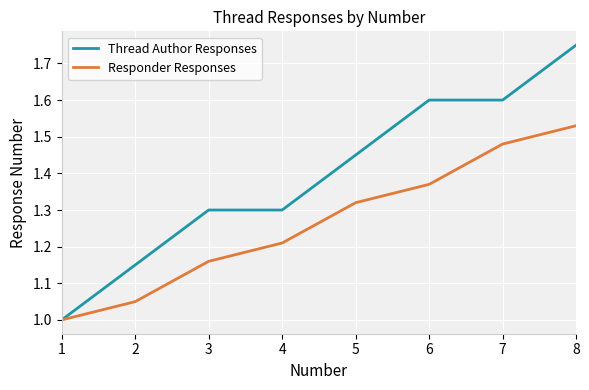

List the labels in order of Responder Responses value, largest first.

8, 7, 6, 5, 4, 3, 2, 1